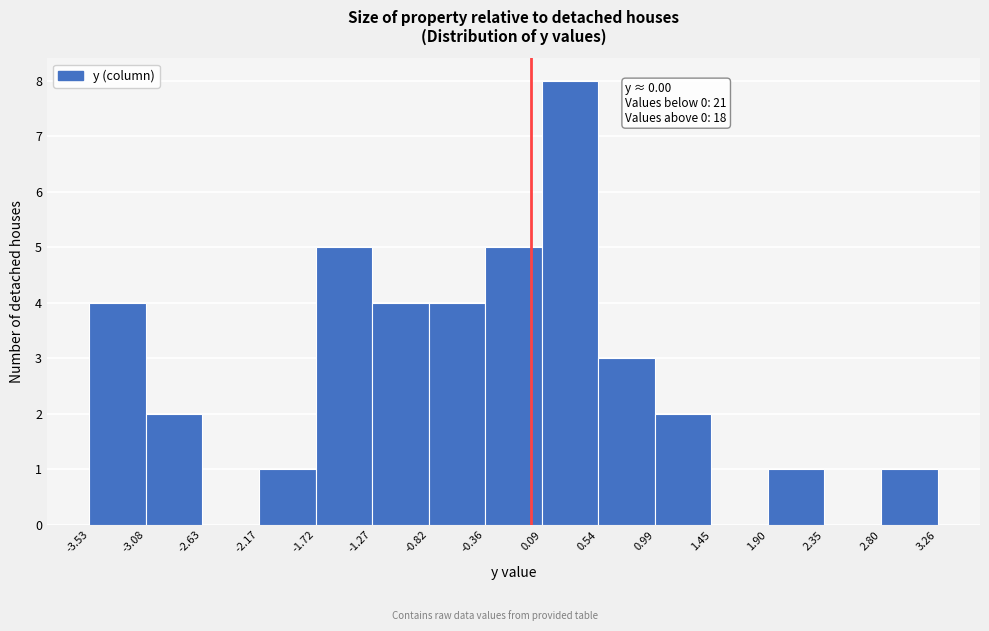

Over which range of the x-axis is the bar tallest?

0.09 to 0.54